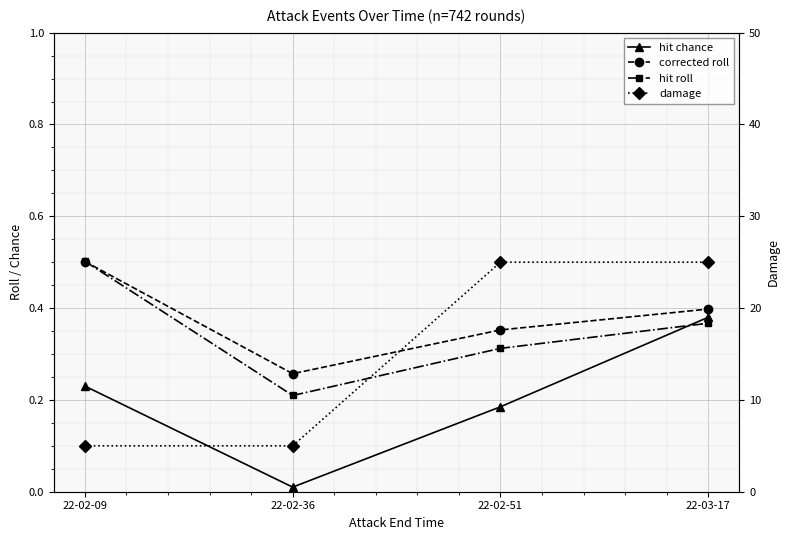

True or false: hit chance and damage intersect in this chart.

False